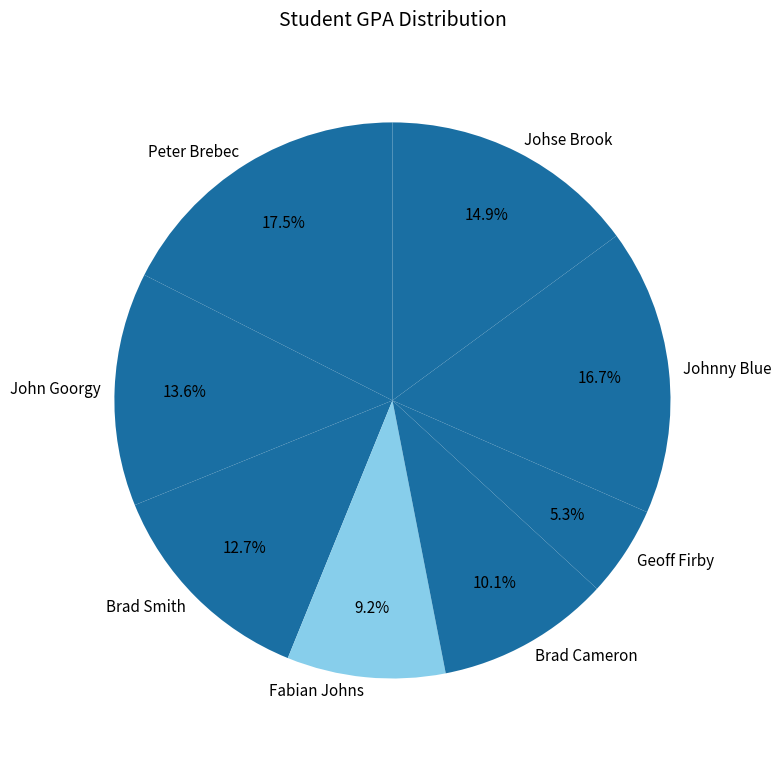

True or false: Johnny Blue accounts for 17% of the total.

True